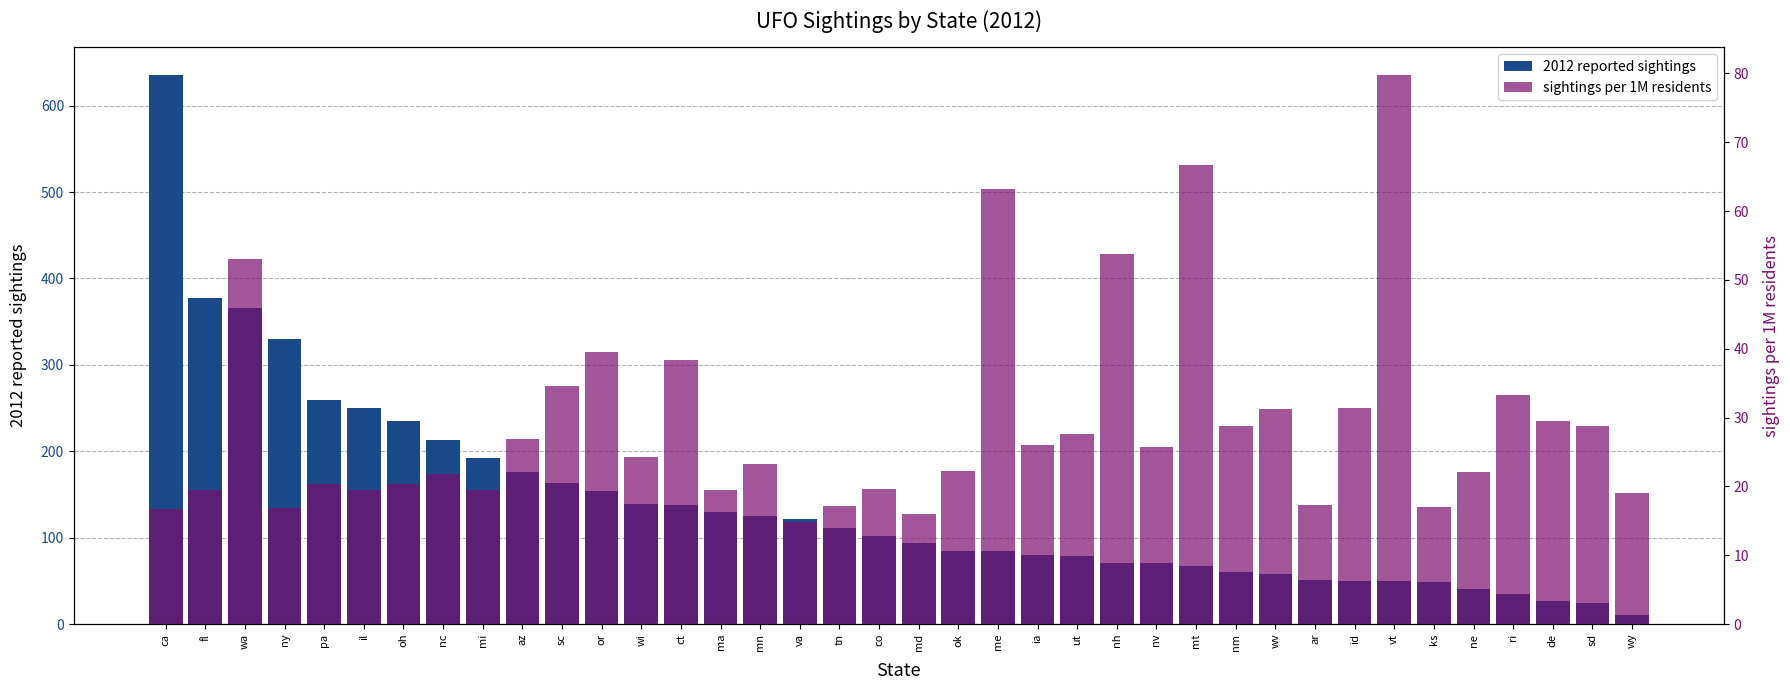

What is the difference between the maximum and minimum values in the 2012 reported sightings series?

625.0